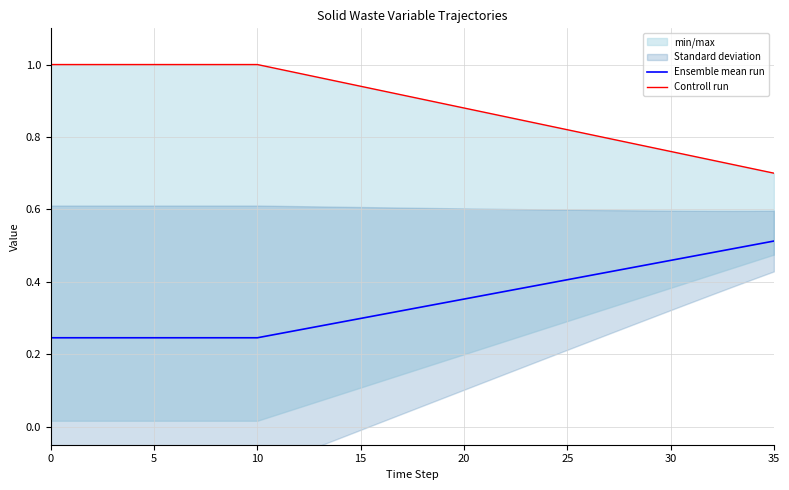

Between 13 and 26, which is larger?

26